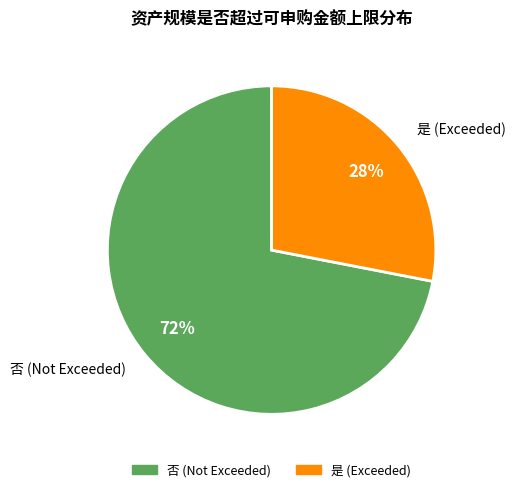

What is the ratio of the value at 否 to the value at 是?

2.6